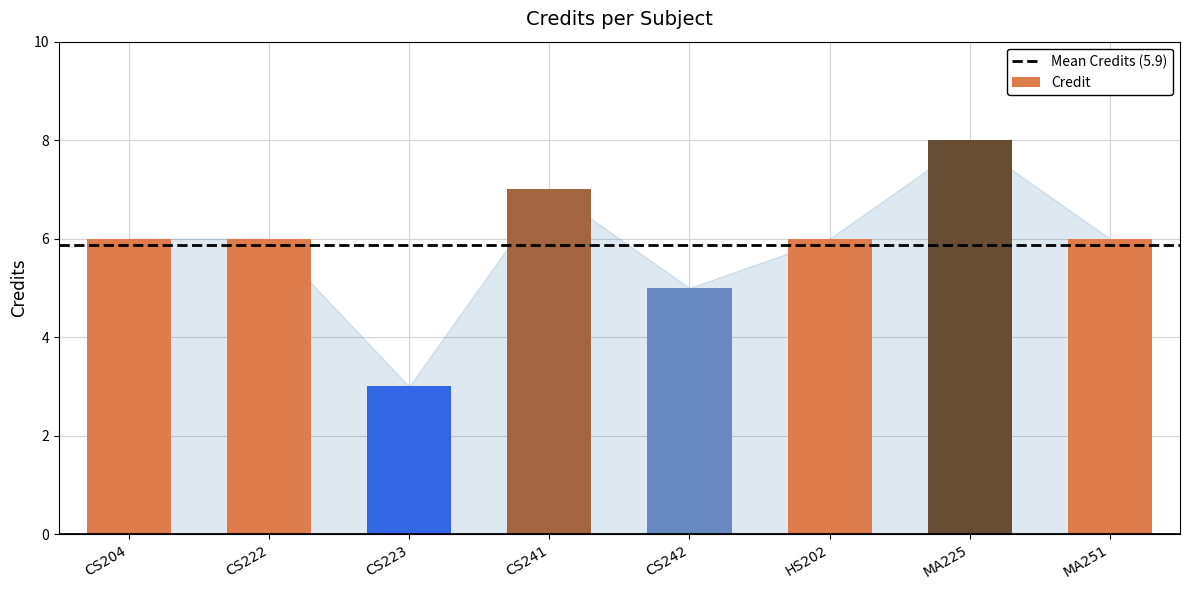

How many values are between 6 and 7?

5